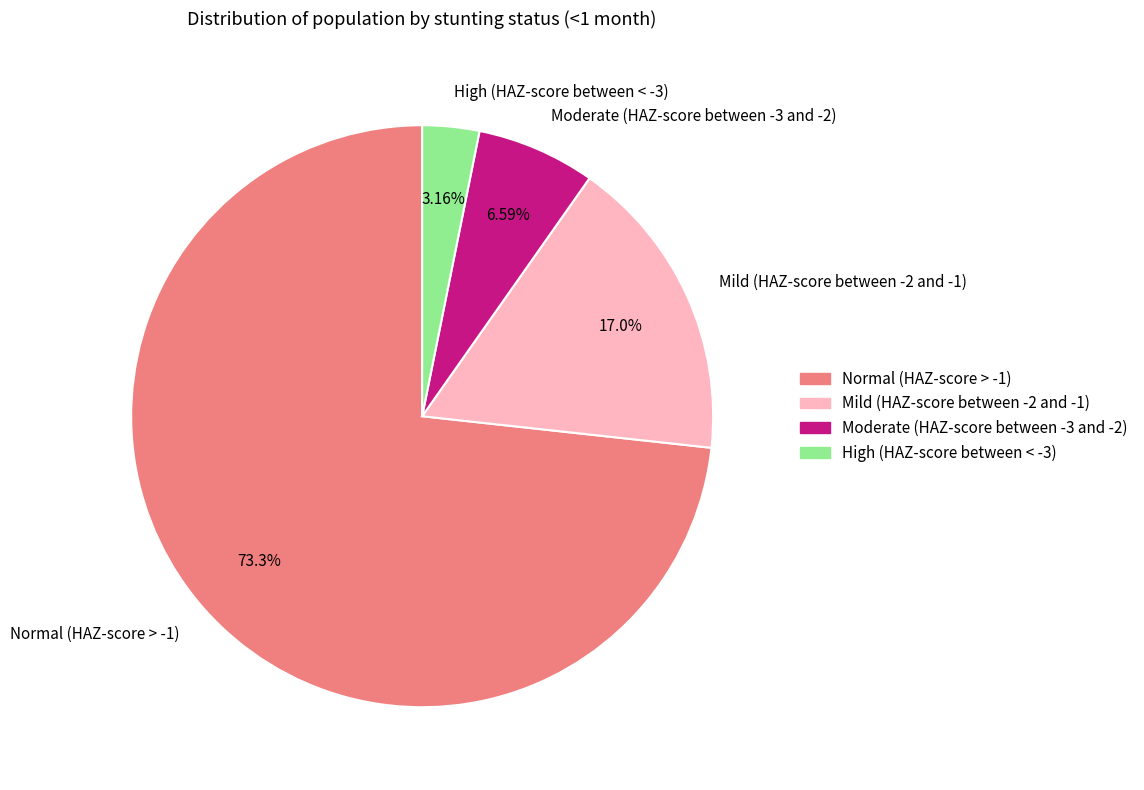

The Mild (HAZ-score between -2 and -1) slice represents 17% of the pie. True or false?

True